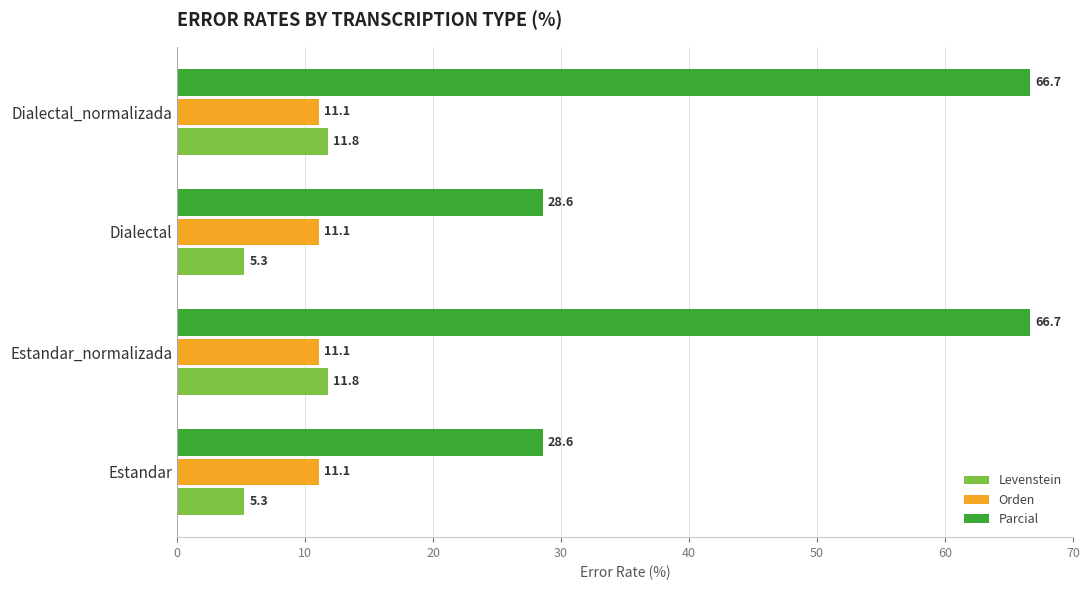

What is the average value of the Orden series?

11.1